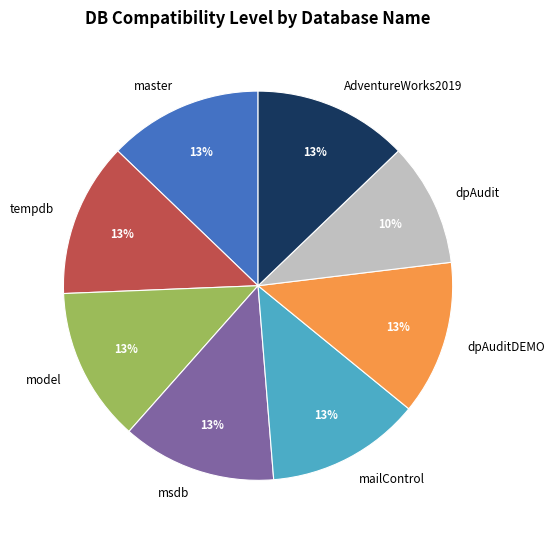

To the nearest percent, what percentage of the pie is msdb?

13%